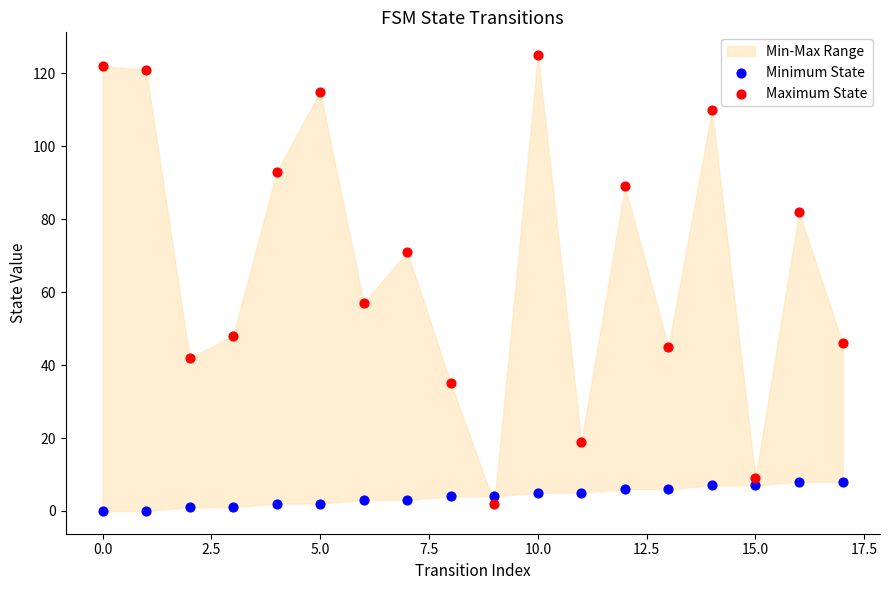

Across all data points, what is the range of Y values (max minus min)?

125